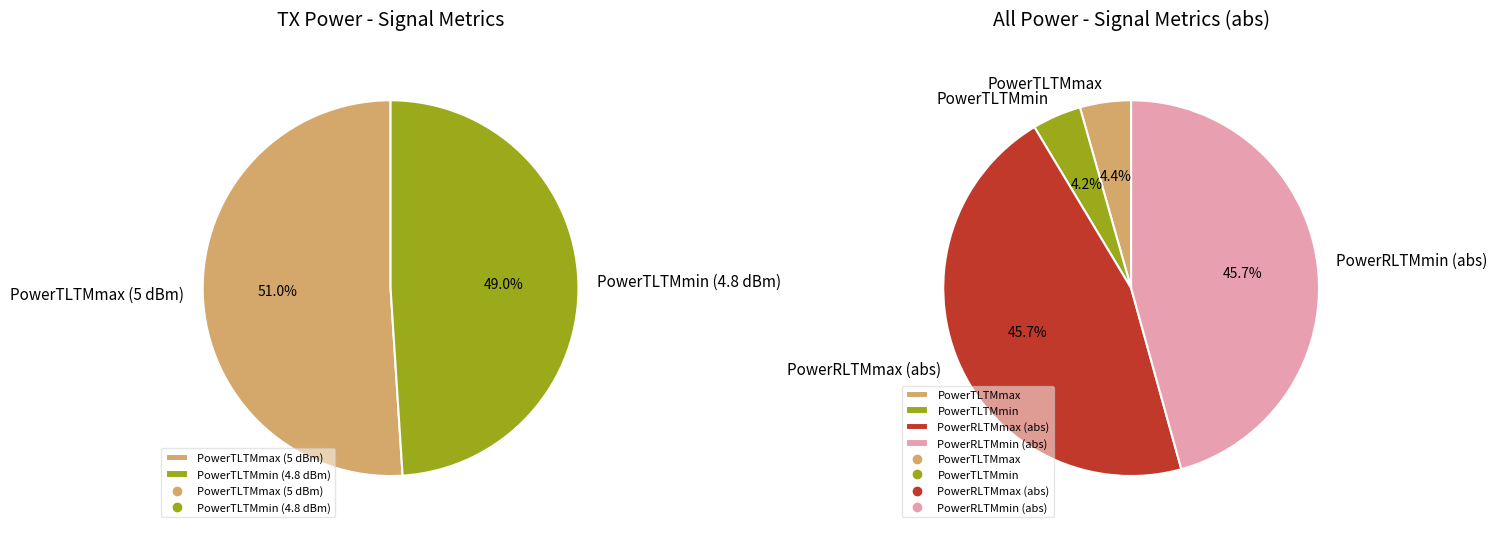

Is there a majority slice in this chart?

No